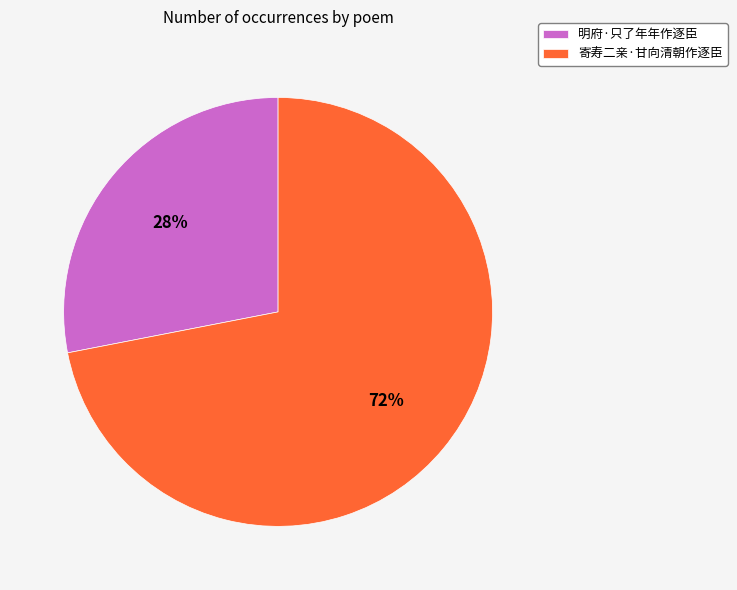

Which category has the biggest portion of the pie?

寄寿二亲·甘向清朝作逐臣